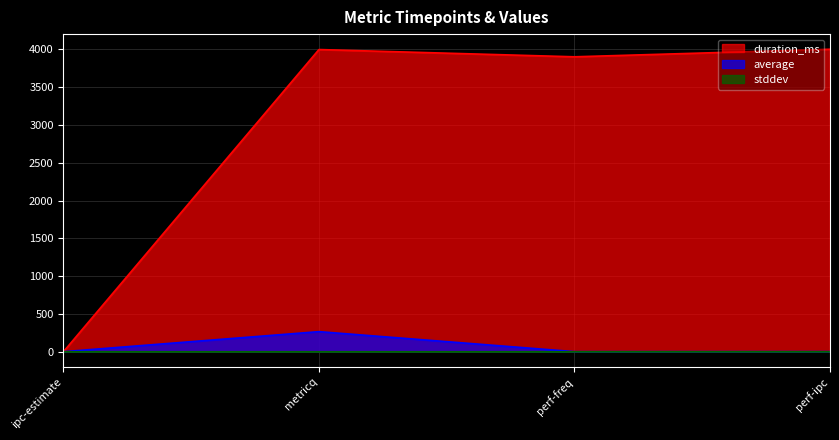

At which category is the sum across all series the highest?

metricq